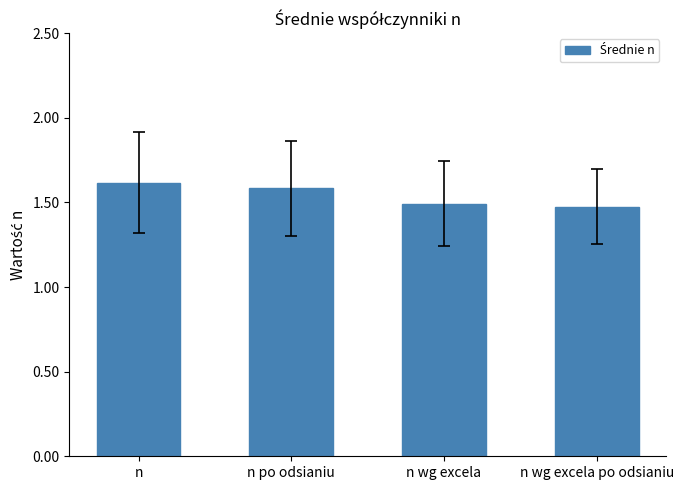

The chart shows a value of 1.5 at n wg excela. True or false?

True